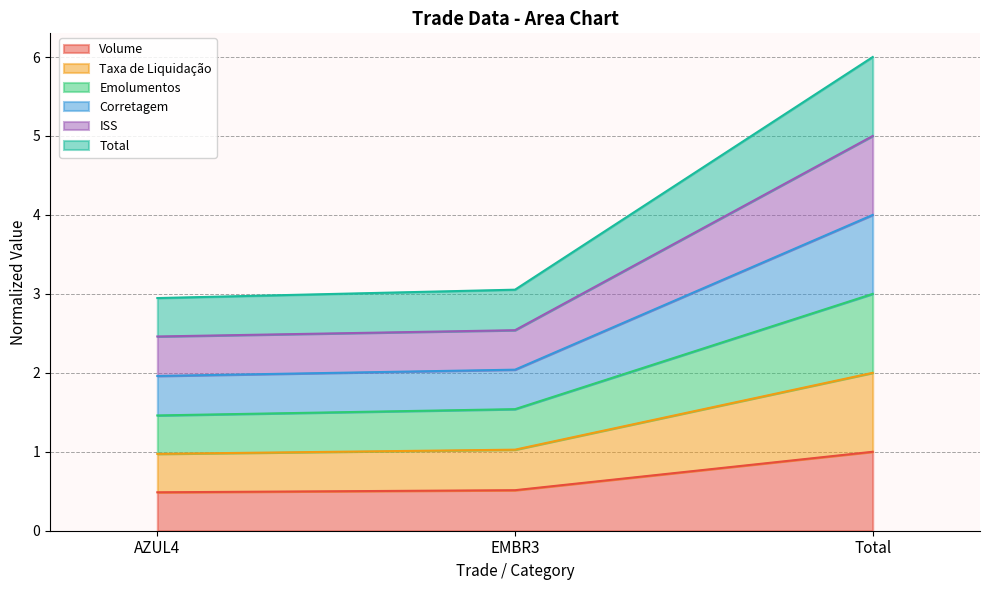

Does the chart have visible grid lines?

Yes